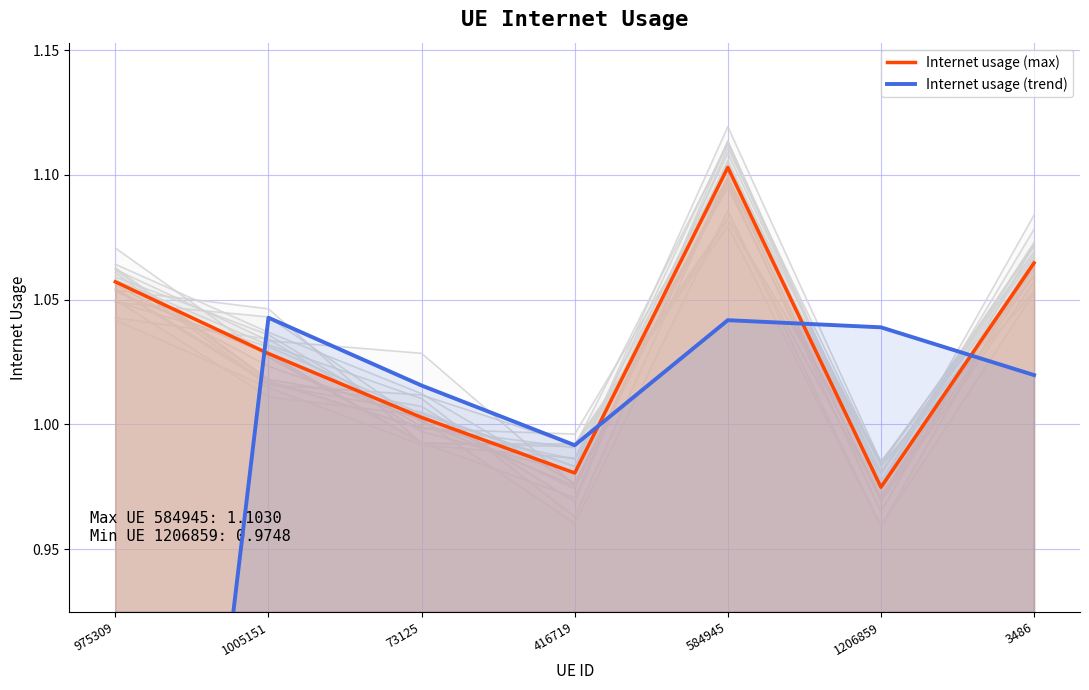

Between which two adjacent categories do Internet usage (max) and Internet usage (trend) first intersect?

975309 and 1005151